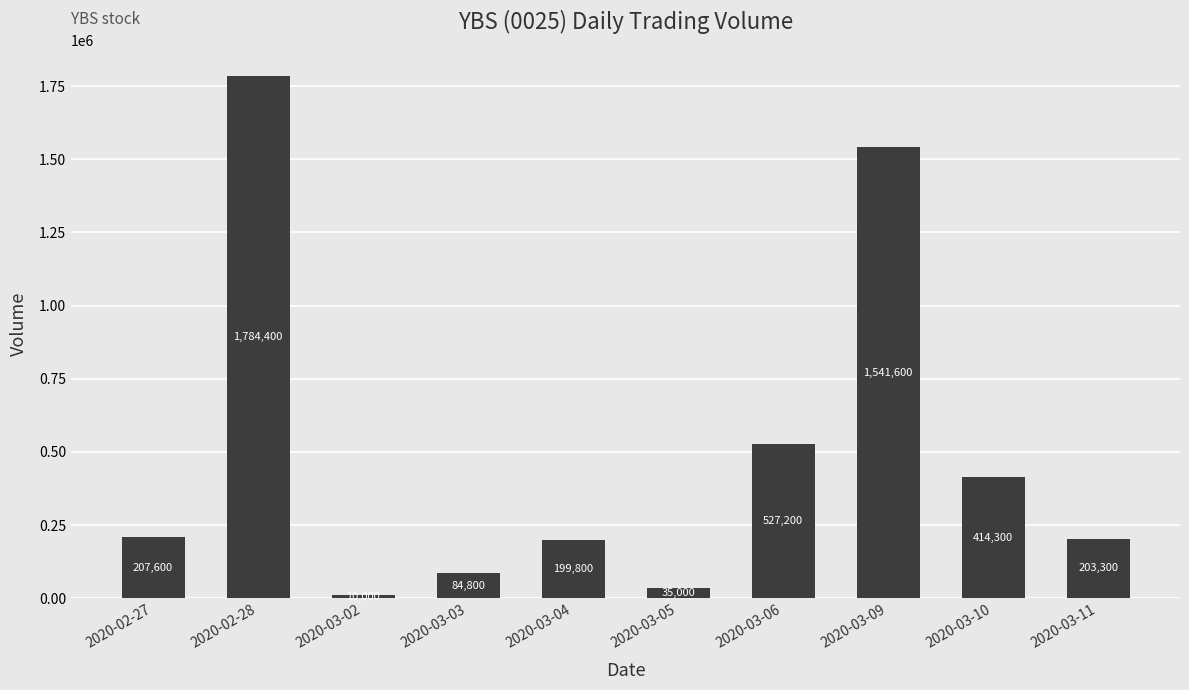

Are the bars grouped side by side (vs. stacked)?

No